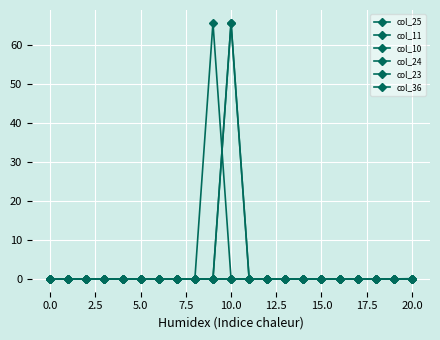

Reading left to right, what are all the values shown in this chart?

col_25: 0.0	0.0	0.0	0.0	0.0	0.0	0.0	0.0	0.0	0.0	0.0	0.0	0.0	0.0	0.0	0.0	0.0	0.0	0.0	0.0	0.0
col_11: 0.0	0.0	0.0	0.0	0.0	0.0	0.0	0.0	0.0	0.0	65.7	0.0	0.0	0.0	0.0	0.0	0.0	0.0	0.0	0.0	0.0
col_10: 0.0	0.0	0.0	0.0	0.0	0.0	0.0	0.0	0.0	0.0	65.7	0.0	0.0	0.0	0.0	0.0	0.0	0.0	0.0	0.0	0.1
col_24: 0.0	0.0	0.0	0.0	0.0	0.0	0.0	0.0	0.0	0.0	0.0	0.0	0.0	0.0	0.0	0.0	0.0	0.0	0.0	0.0	0.0
col_23: 0.0	0.0	0.0	0.0	0.0	0.0	0.0	0.0	0.0	0.0	0.0	0.0	0.0	0.0	0.0	0.0	0.0	0.0	0.0	0.0	0.0
col_36: 0.0	0.0	0.0	0.0	0.0	0.0	0.0	0.0	0.0	65.7	0.0	0.0	0.0	0.0	0.0	0.0	0.0	0.0	0.0	0.0	0.0